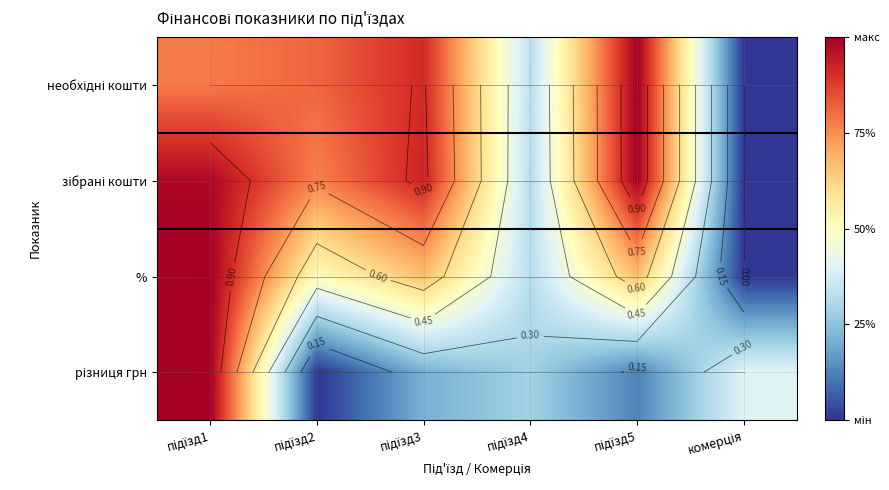

List the series in order of their peak value, highest first.

необхідні кошти, зібрані кошти, %, різниця грн